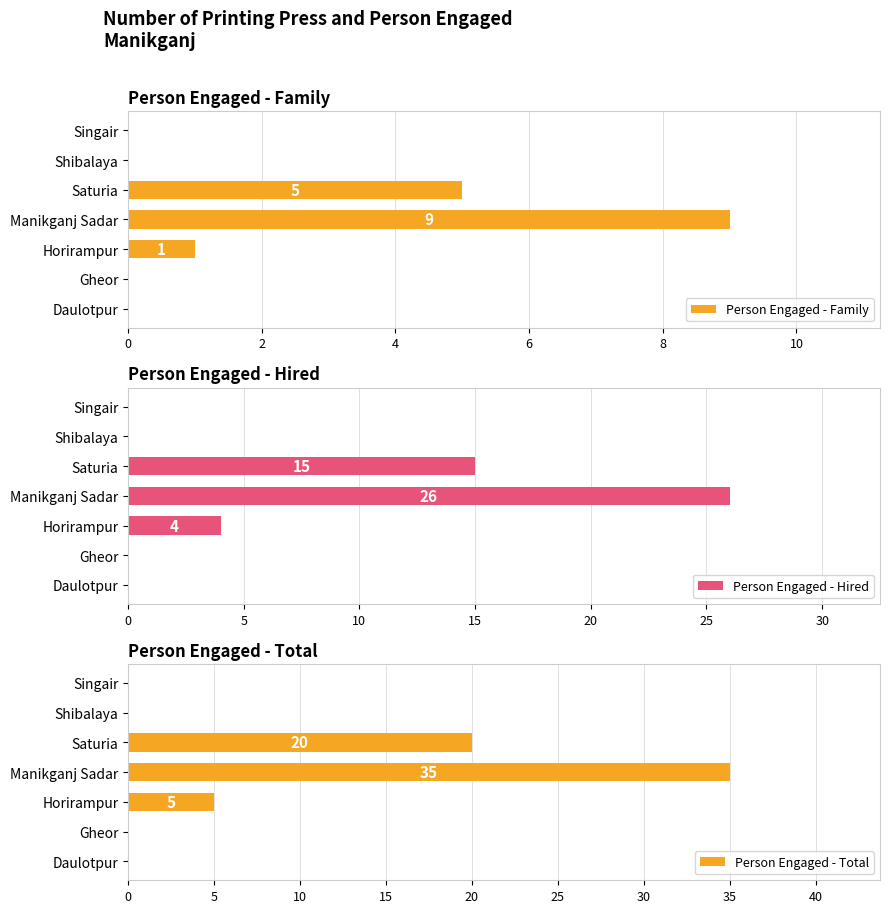

What is the difference between the maximum and minimum values in the Person Engaged - Total series?

35